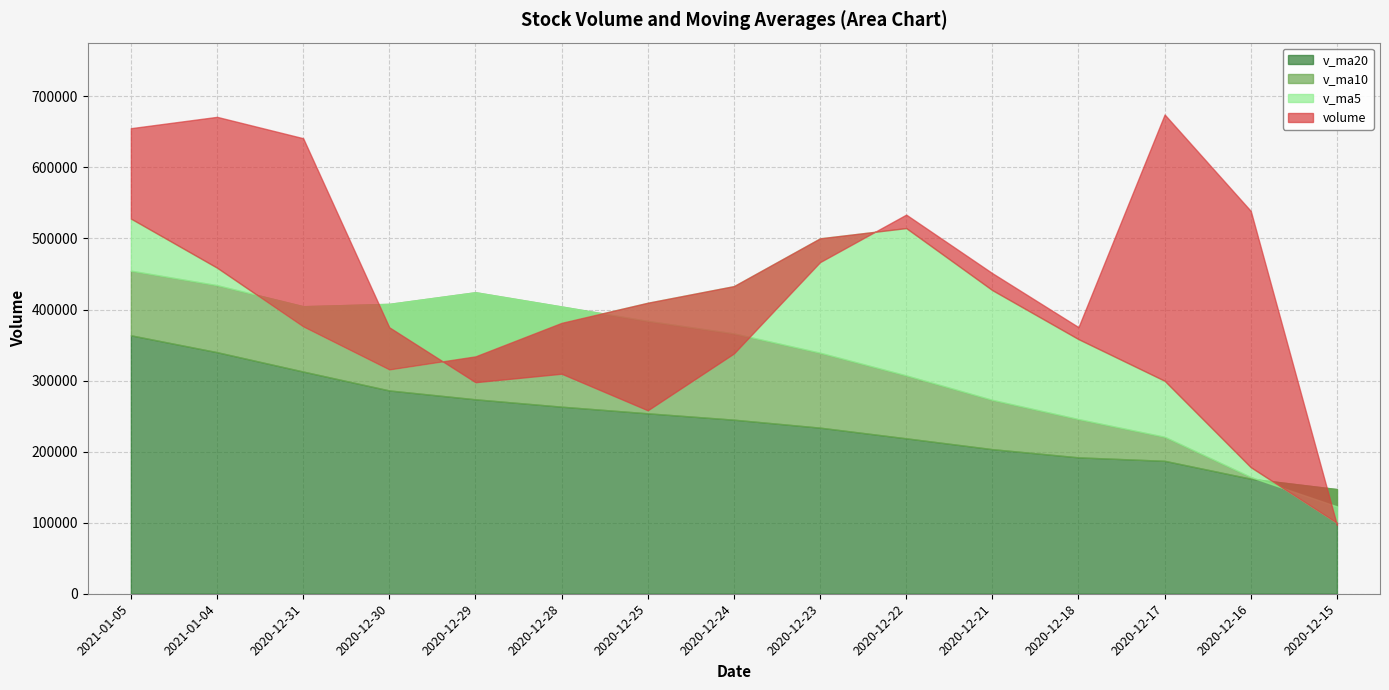

List the labels in order of v_ma10 value, smallest first.

2020-12-15, 2020-12-16, 2020-12-17, 2020-12-18, 2020-12-21, 2020-12-22, 2020-12-23, 2020-12-24, 2020-12-25, 2020-12-28, 2020-12-31, 2020-12-30, 2020-12-29, 2021-01-04, 2021-01-05